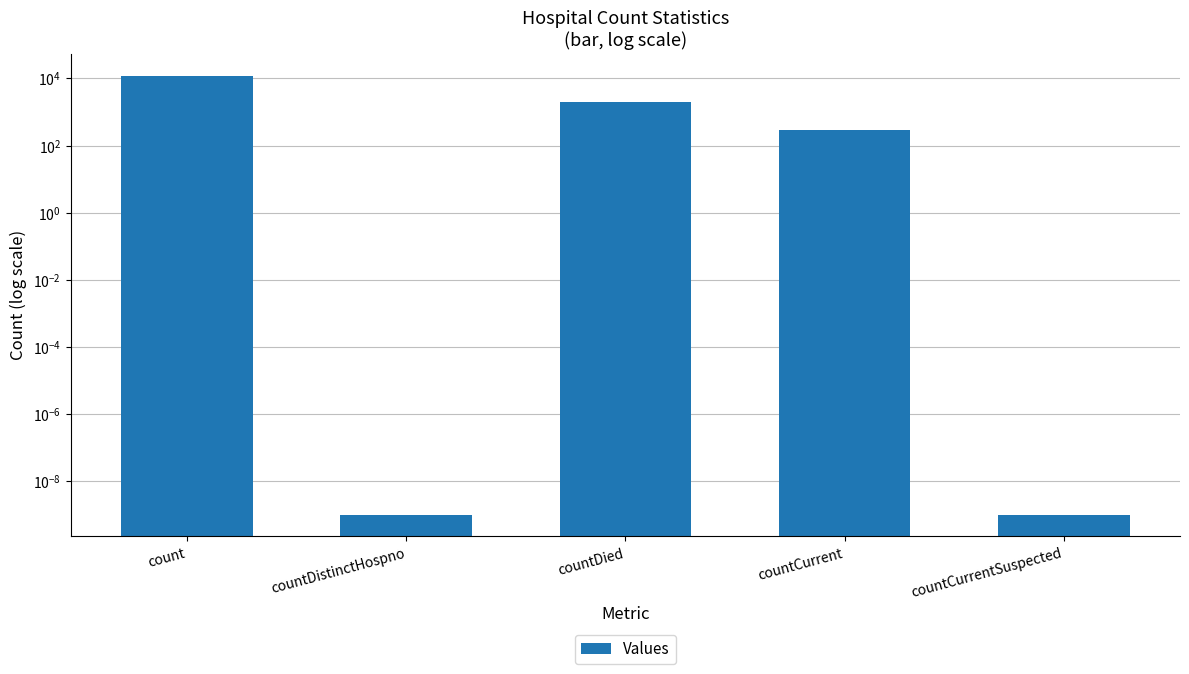

What position from the left is countDied?

3